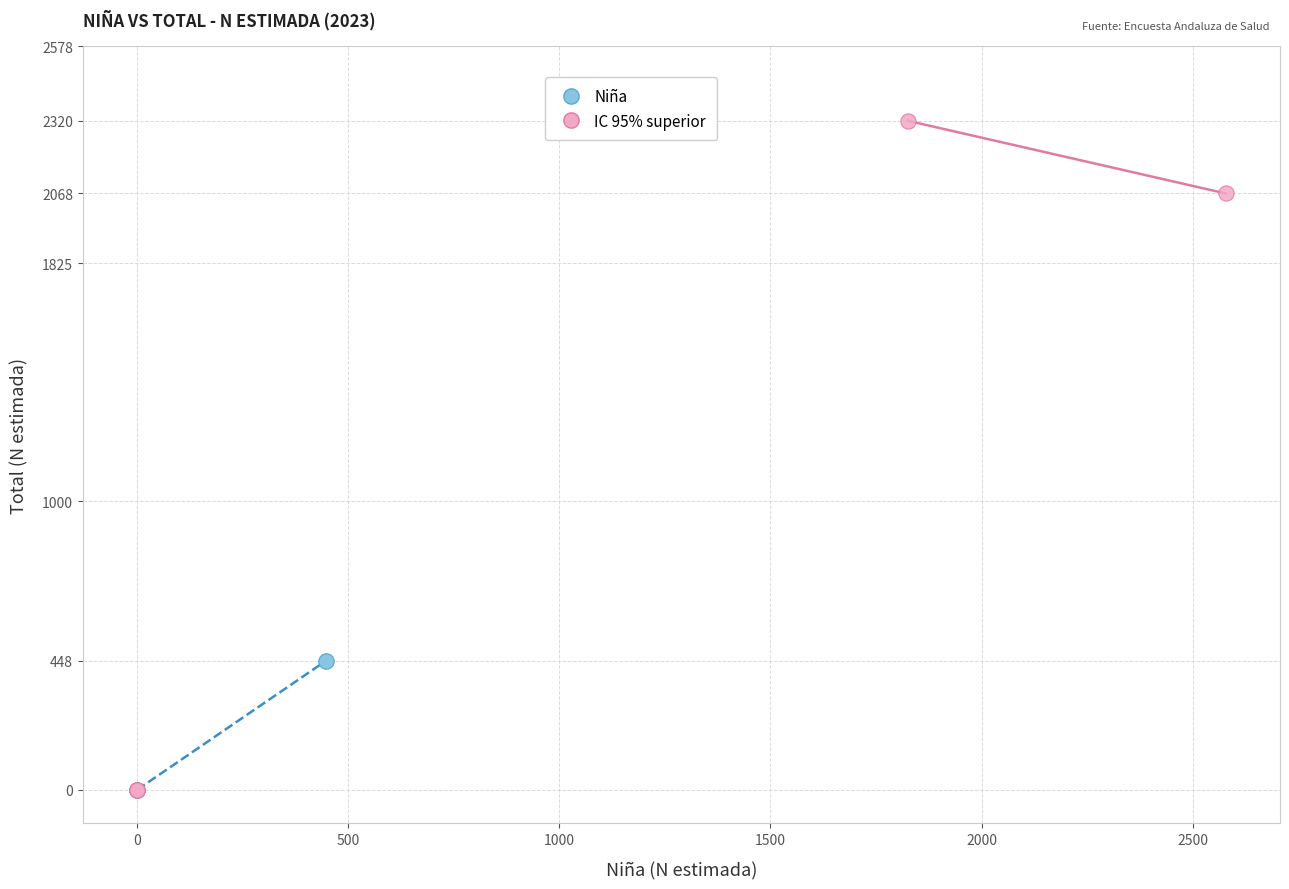

Which series has the largest Y range (max minus min)?

IC 95% superior